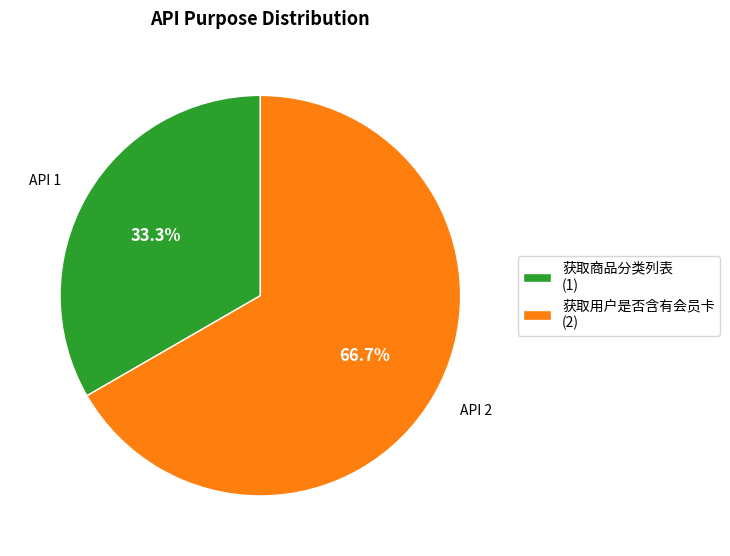

Count the number of slices in the pie.

2